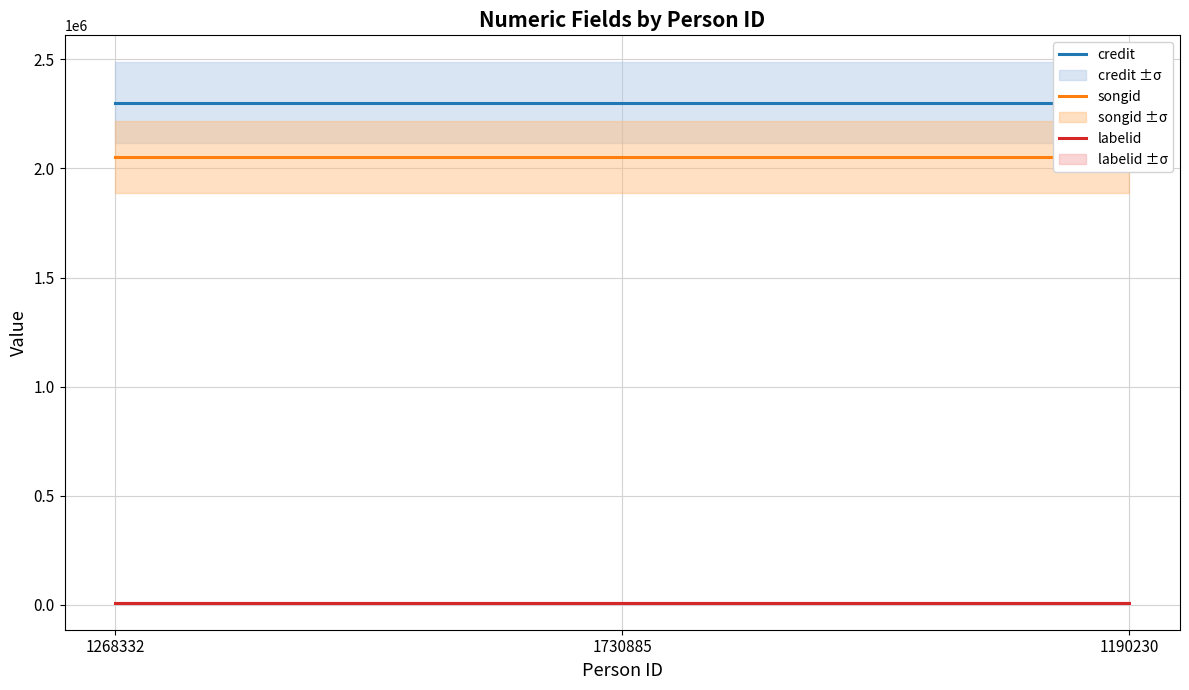

How many categories are shown in the chart?

3